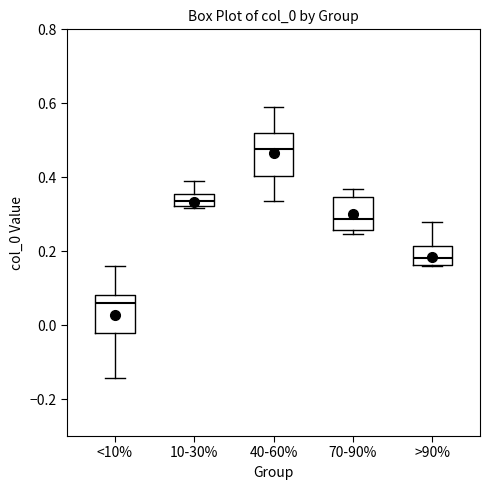

Where is the lower edge of the box for <10% on the y-axis? The values are not printed on the chart, so give them approximately, as read against the axis.

-0.02